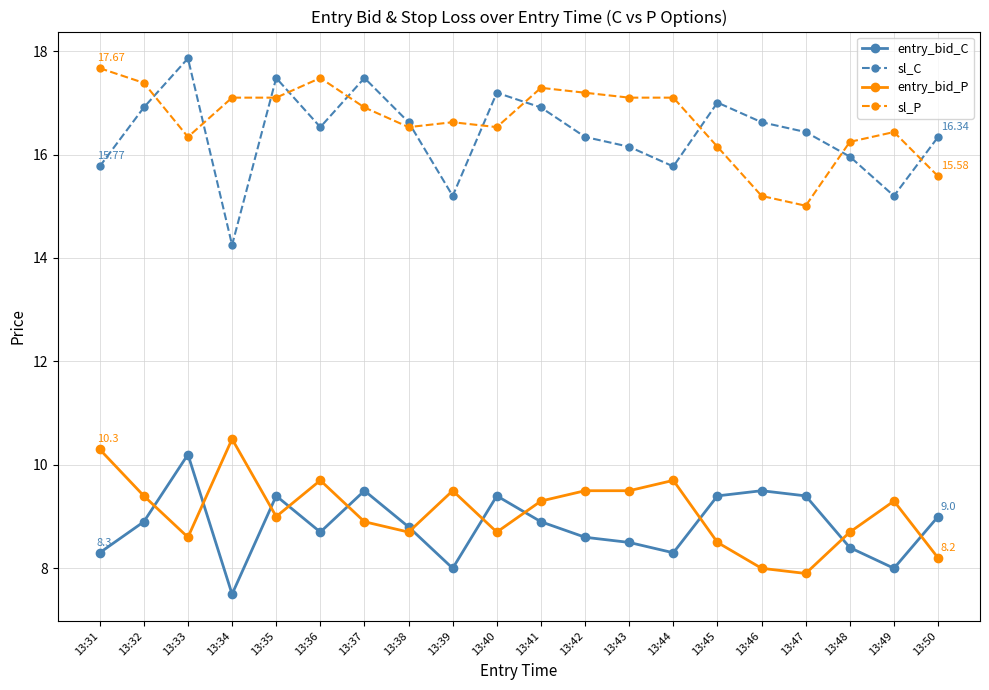

Is it true that entry_bid_C equals 9.5 at 13:46?

True